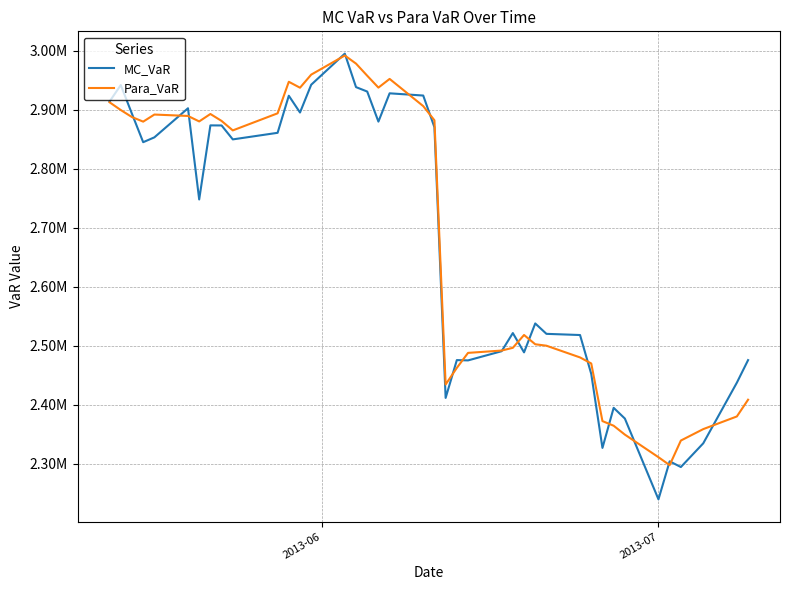

Which series has the largest total across all categories?

Para_VaR